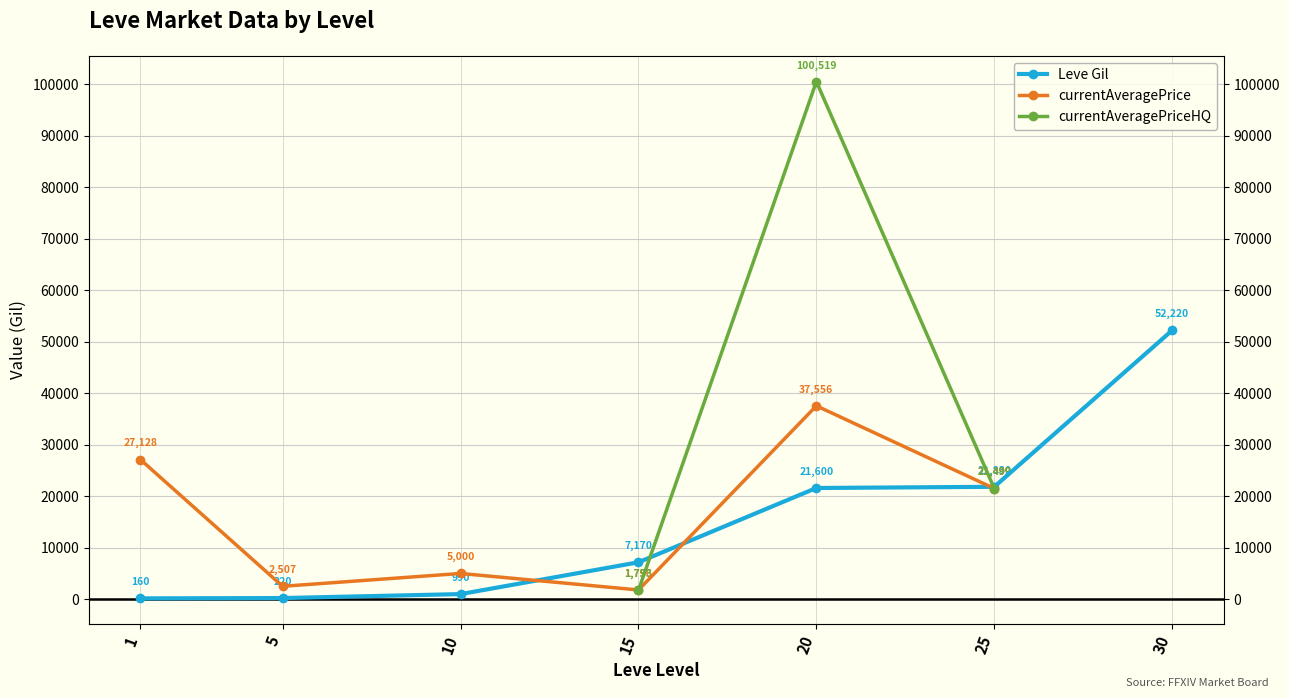

At 15, list the series in order from smallest to largest.

currentAveragePriceHQ, currentAveragePrice, Leve Gil